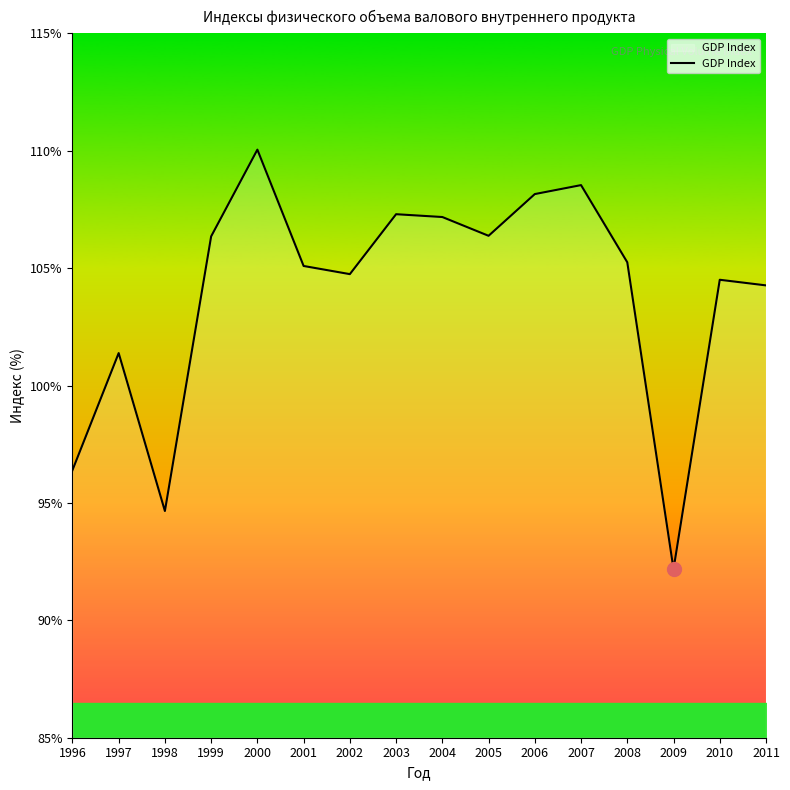

What is the ratio of the value at 2006 to the value at 1997?

1.1